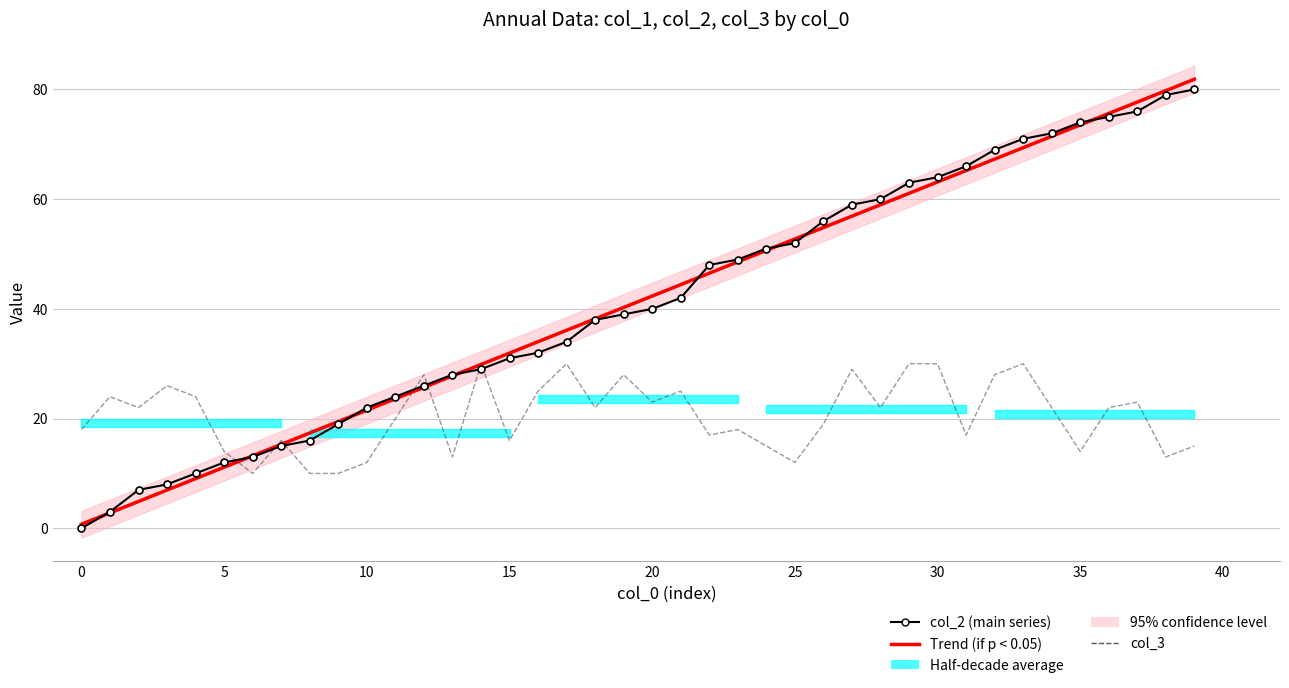

What is the difference between the maximum and minimum values in the col_2 (main series) series?

80.0